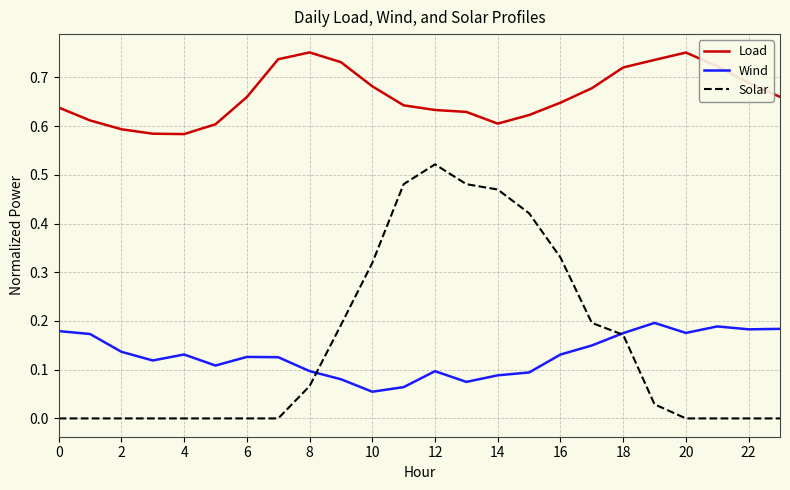

True or false: Load and Wind cross at least once.

False